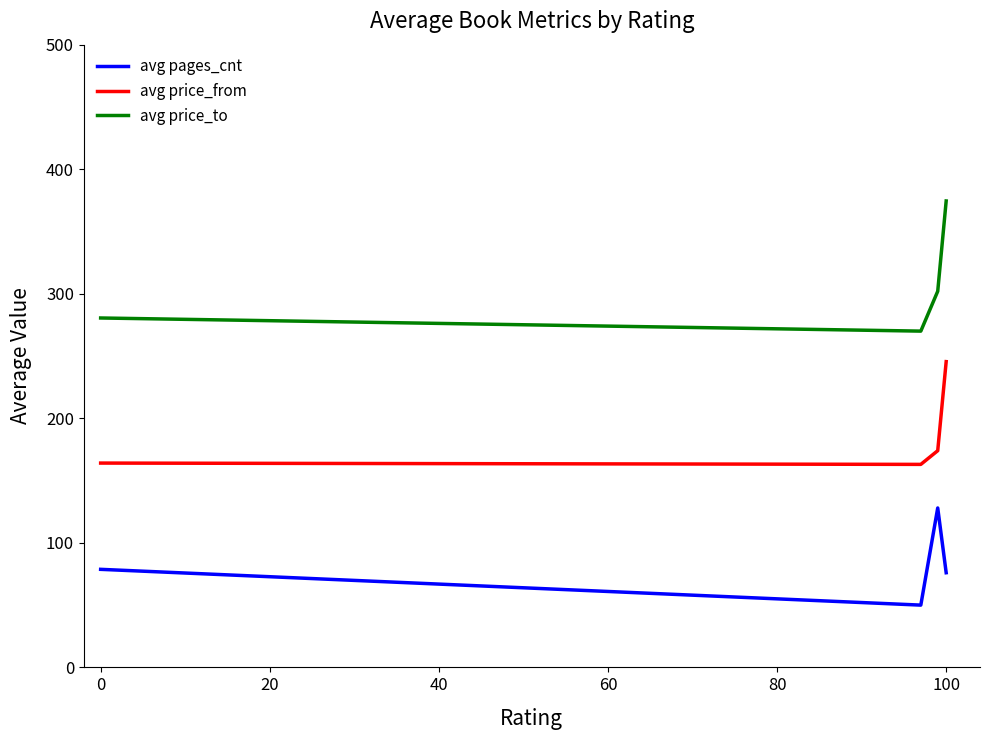

Rank the series by their average value, from lowest to highest.

avg pages_cnt, avg price_from, avg price_to